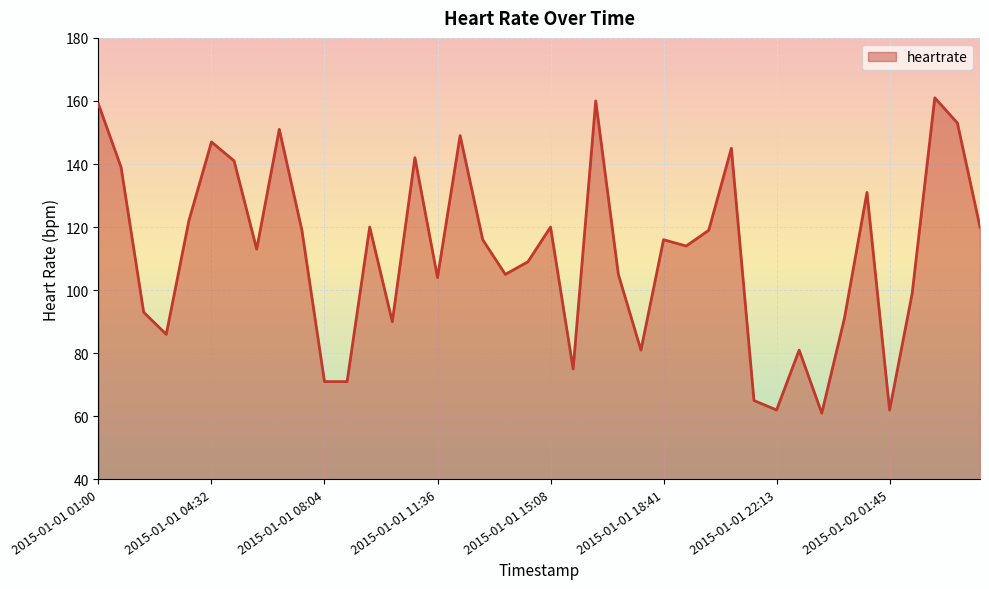

What is the difference between the maximum and minimum values?

100